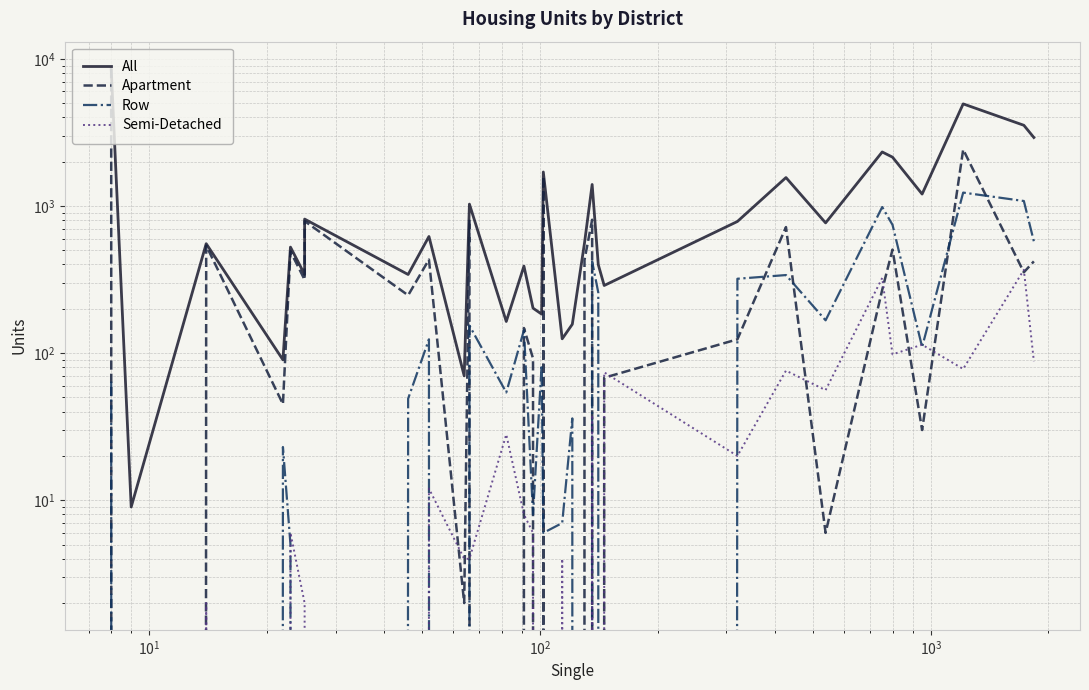

How many lines are shown in the chart?

4